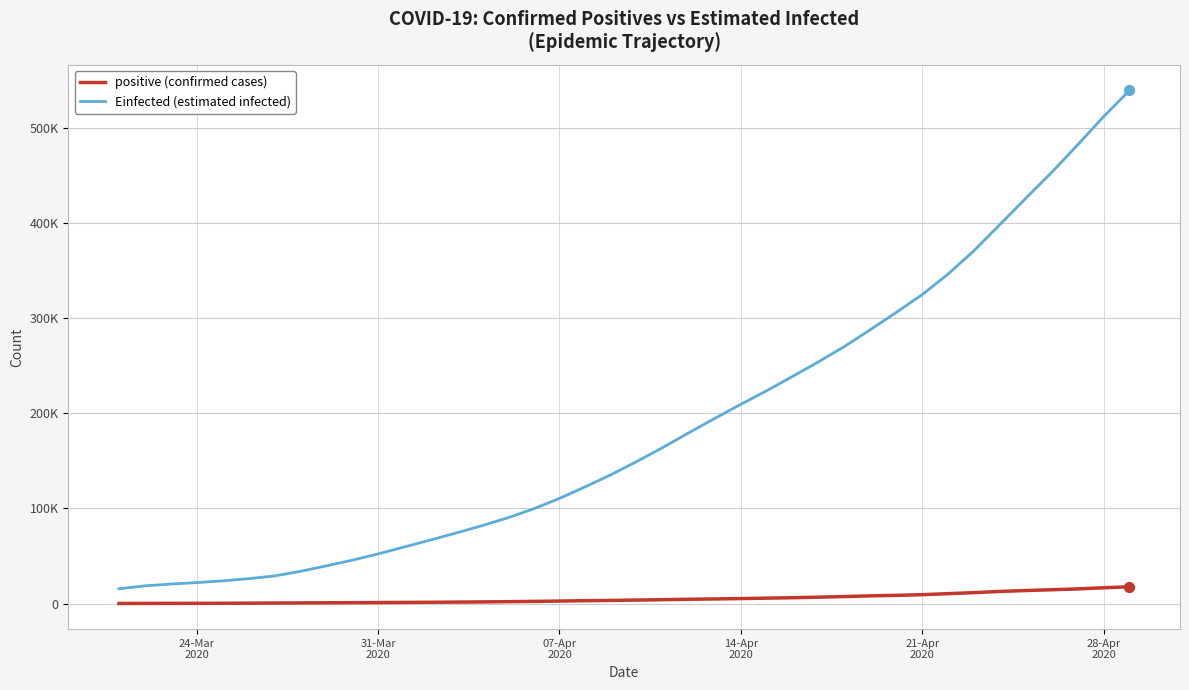

Which series has the largest total across all categories?

Einfected (estimated infected)